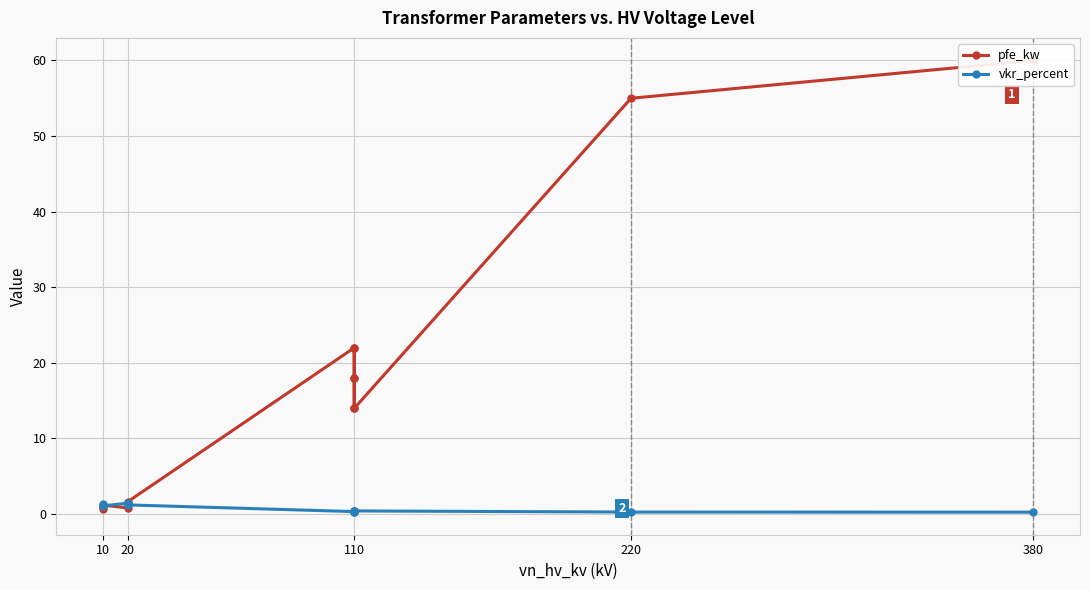

Reading left to right, transcribe all the data shown in this chart.

pfe_kw: 0.6	0.9	1.2	0.8	1.4	1.6	22.0	18.0	14.0	22.0	18.0	14.0	55.0	60.0
vkr_percent: 1.2	1.3	1.1	1.4	1.4	1.2	0.3	0.3	0.4	0.3	0.3	0.4	0.3	0.2